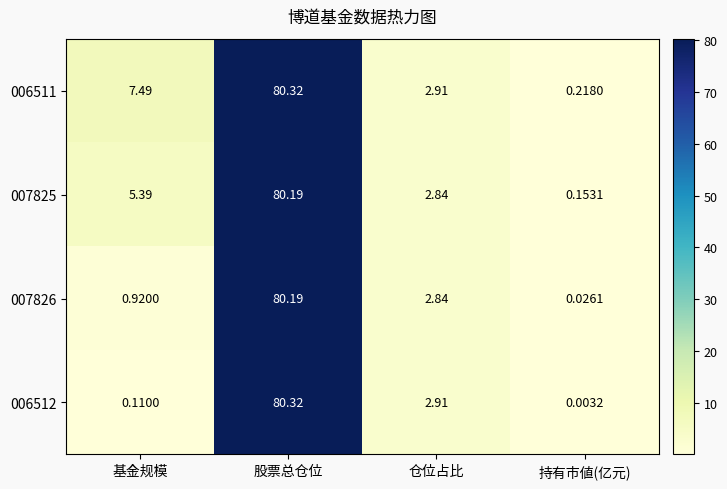

List the labels in order of 007826 value, largest first.

股票总仓位, 仓位占比, 基金规模, 持有市値(亿元)